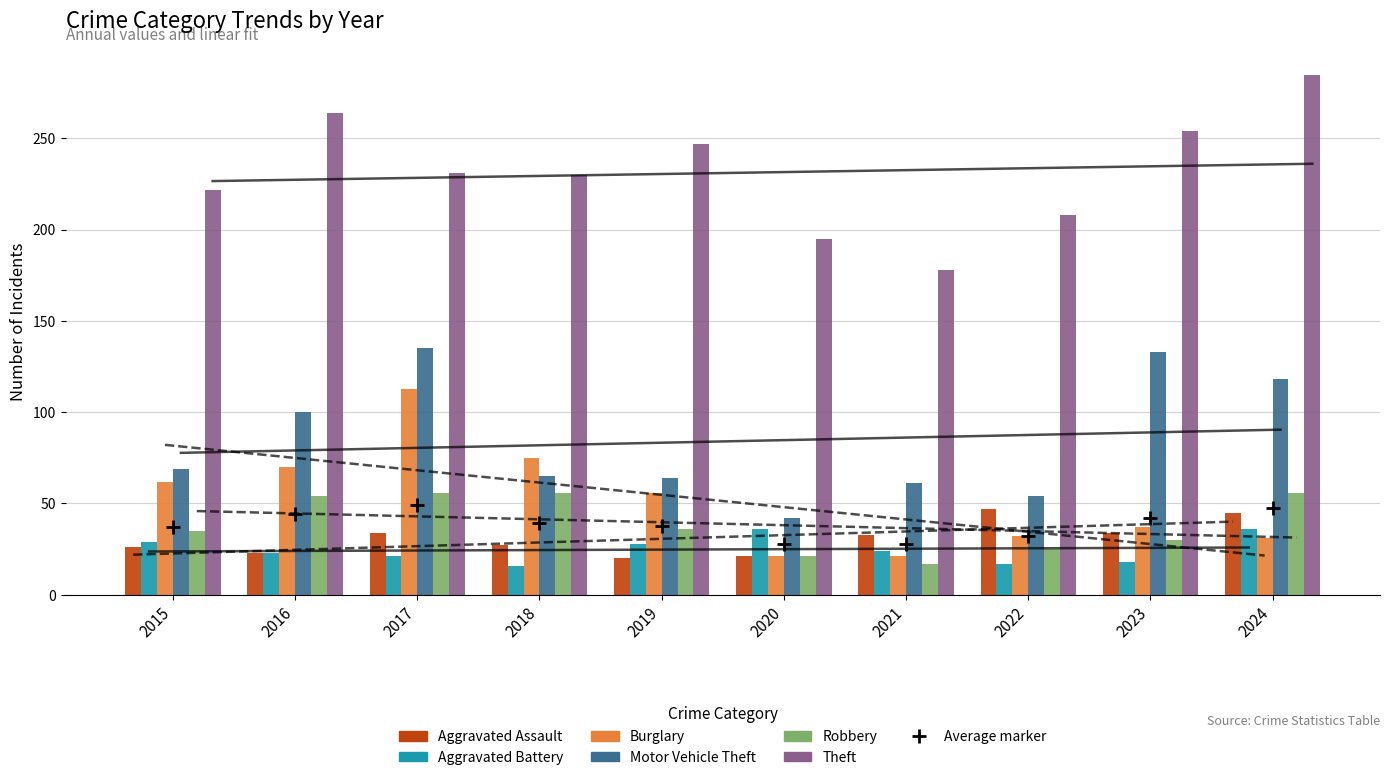

Between 2017 and 2018, which series saw the biggest shift?

Motor Vehicle Theft